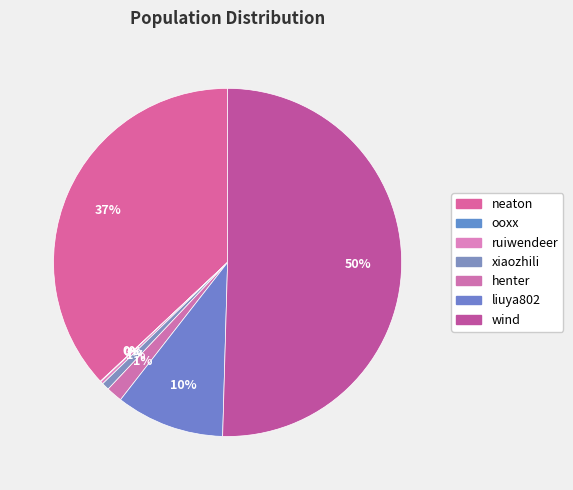

Rank the categories by value from highest to lowest.

wind, neaton, liuya802, henter, xiaozhili, ruiwendeer, ooxx